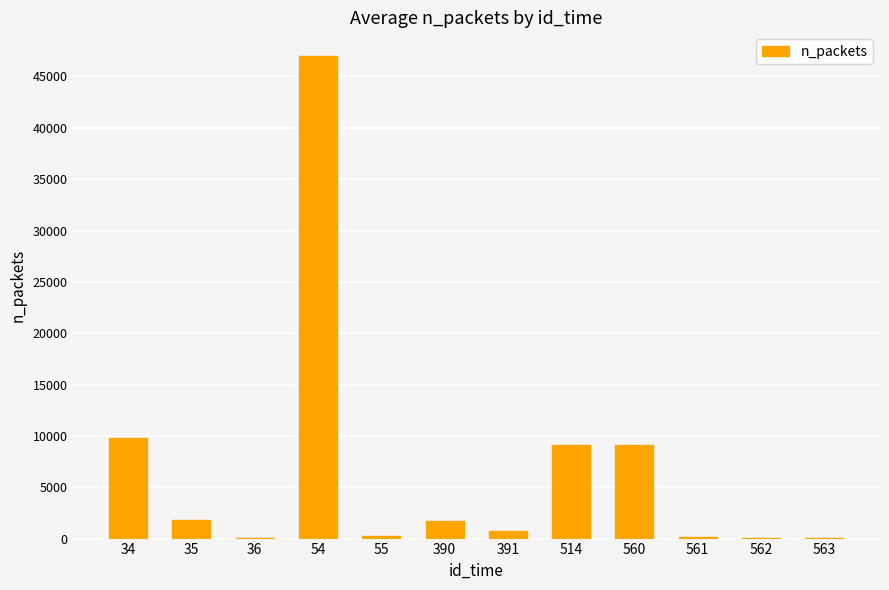

What is the greatest value displayed?

46952